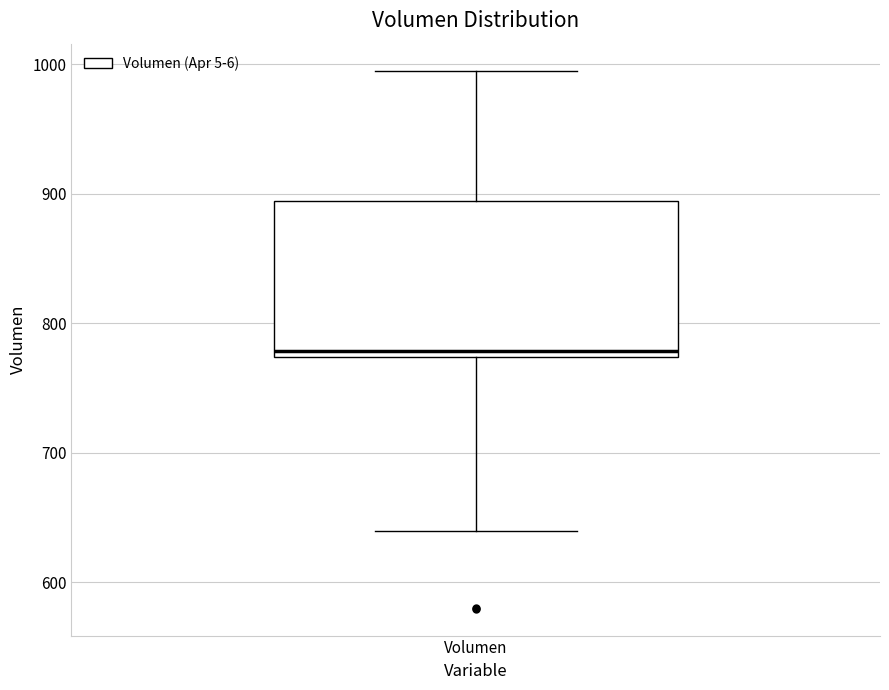

Transcribe this box plot: give where the median line is, the range the box spans, and where the two whiskers end, as read against the y-axis. The values are not printed on the chart, so give them approximately, as read against the axis.

median 780, box 770 to 890, whiskers 640 to 1000